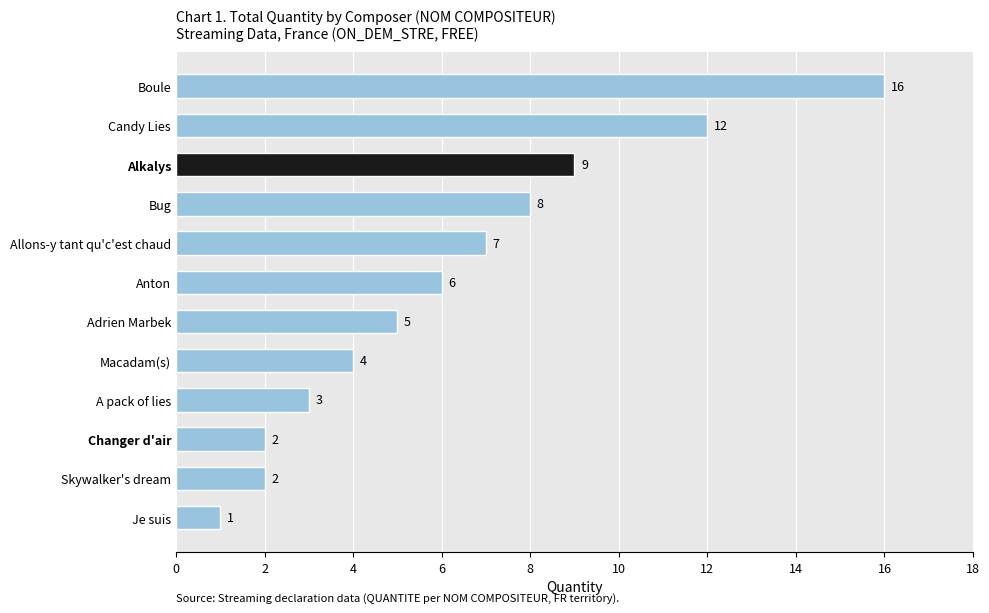

What is the minimum value shown in the chart?

1